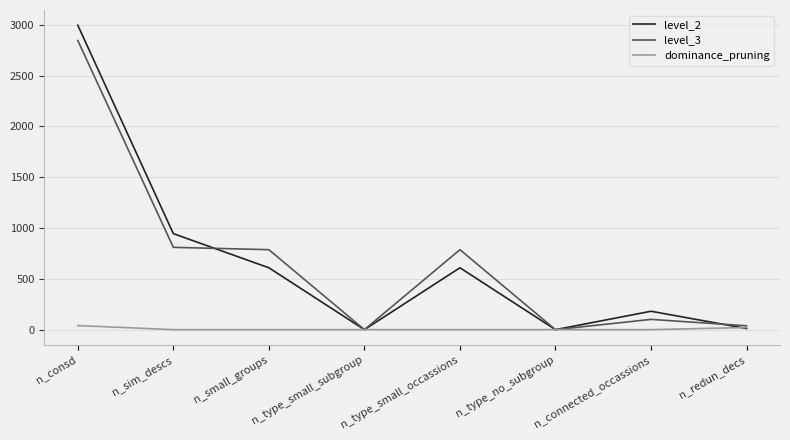

How many values in the level_2 series are below 609?

4